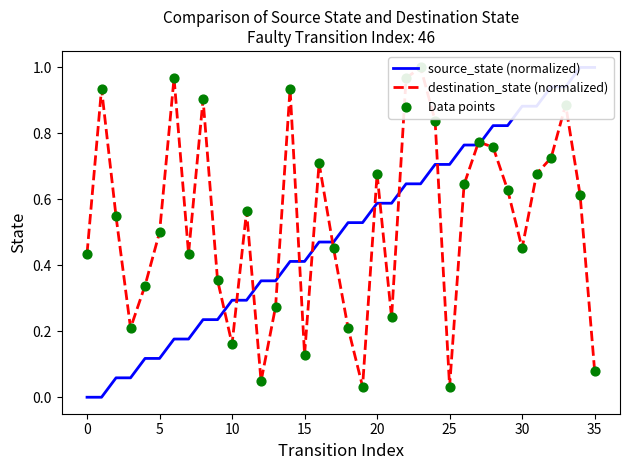

Is the value of destination_state (normalized) at 19 greater than the value of Data points at 23?

No